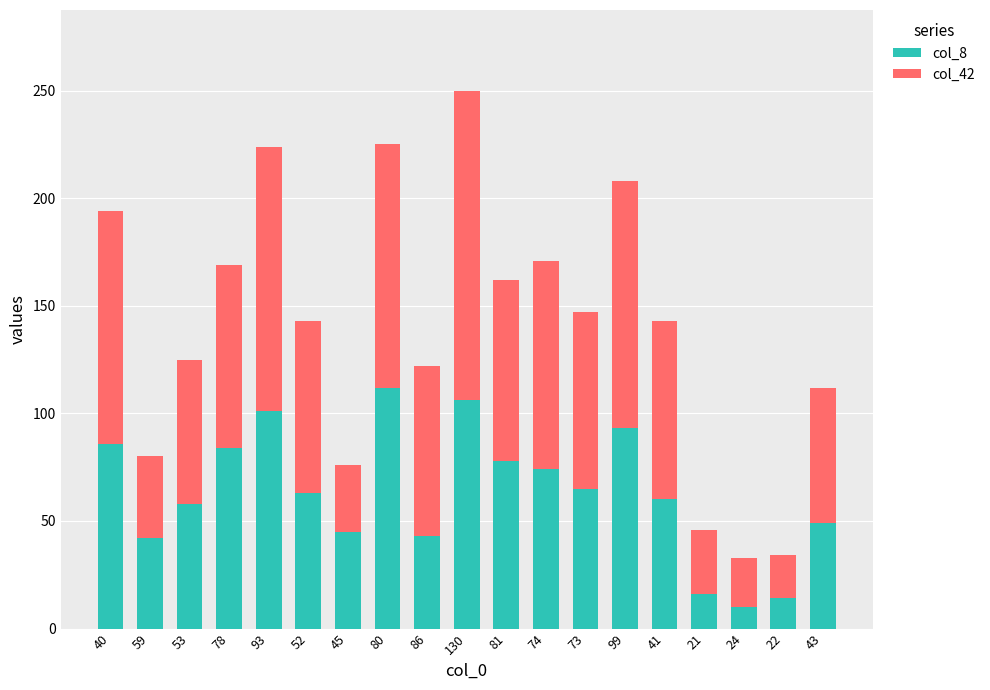

What is the difference between the col_8 values at 45 and 22?

31